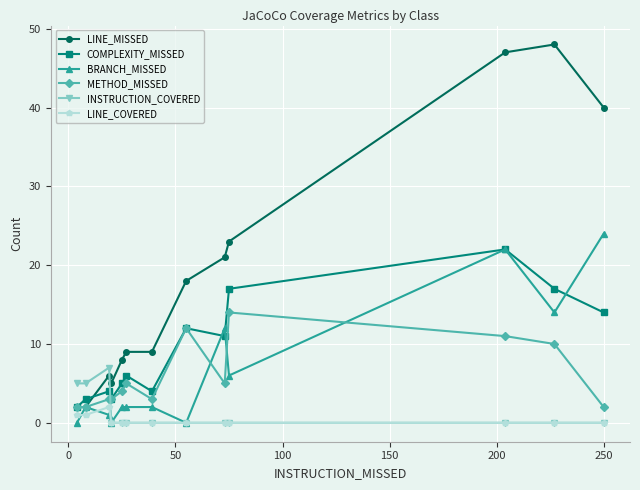

True or false: METHOD_MISSED and INSTRUCTION_COVERED cross at least once.

True